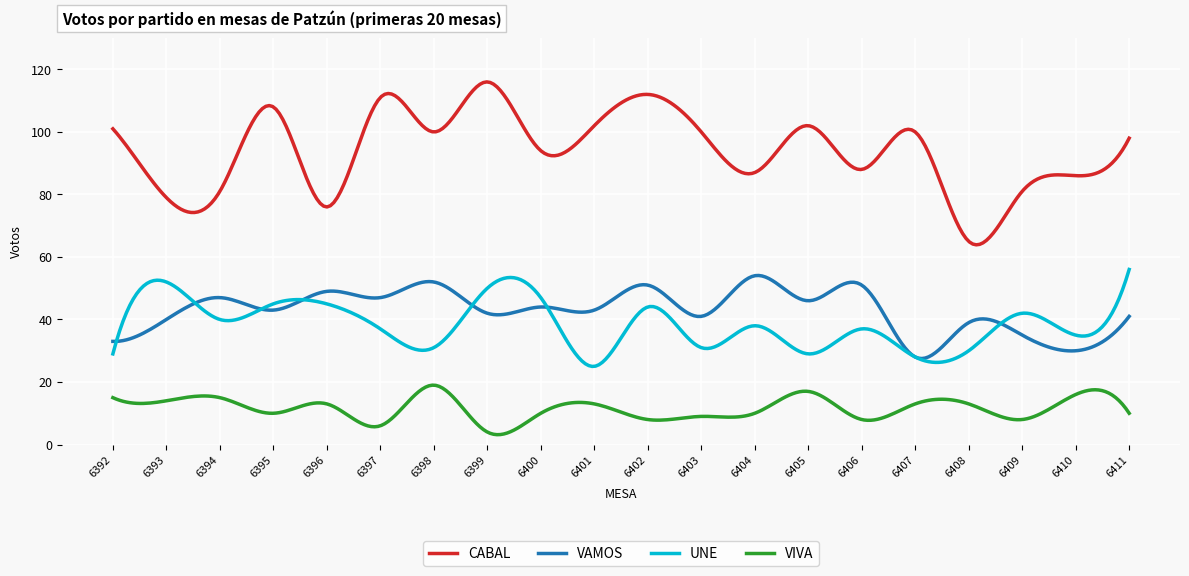

What is the lowest value of the CABAL series?

63.9